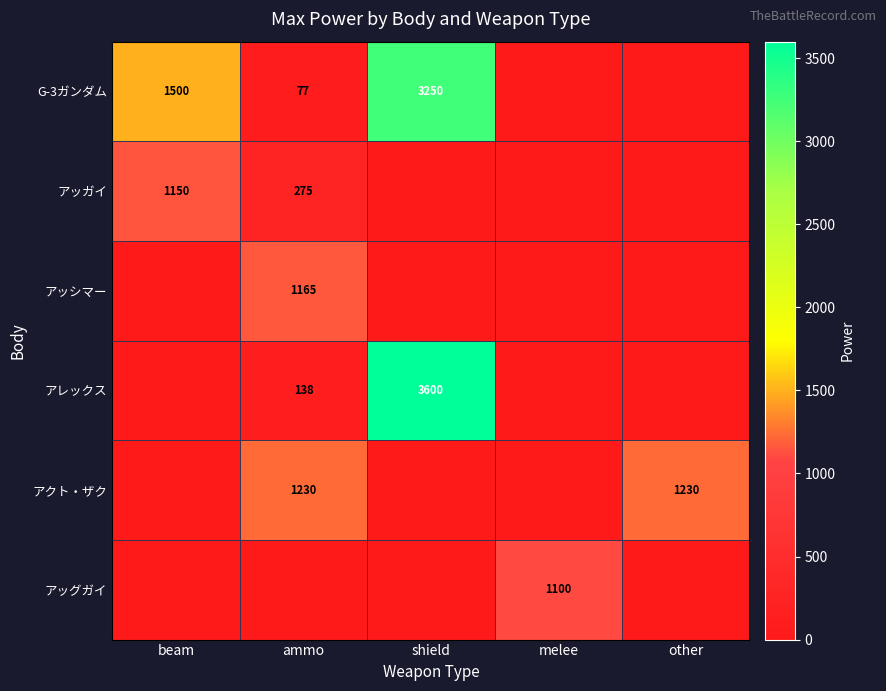

Is it true that G-3ガンダム equals 5821 at shield?

False